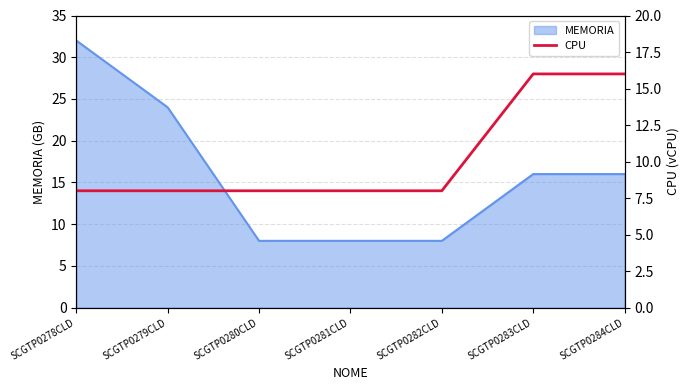

What is the lowest value of the MEMORIA series?

8